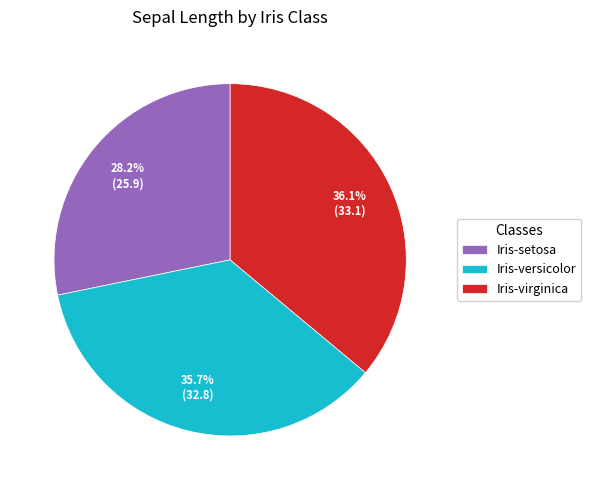

What percentage is NOT represented by Iris-setosa?

71.8%